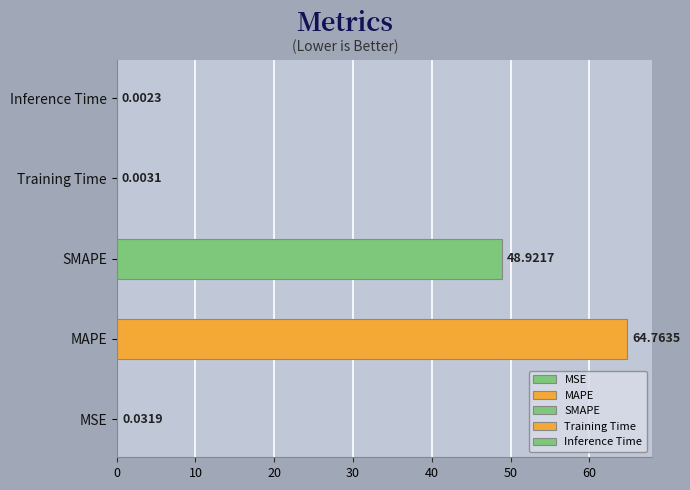

List the labels in order of value, smallest first.

Inference Time, Training Time, MSE, SMAPE, MAPE